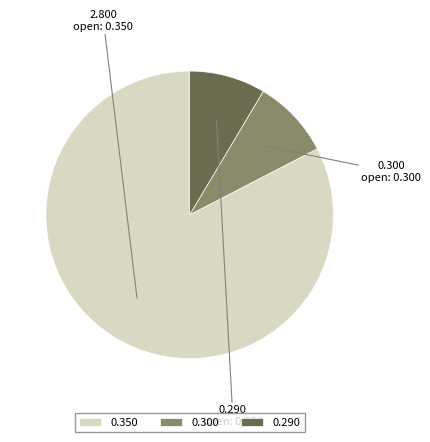

How many slices are in this pie chart?

3